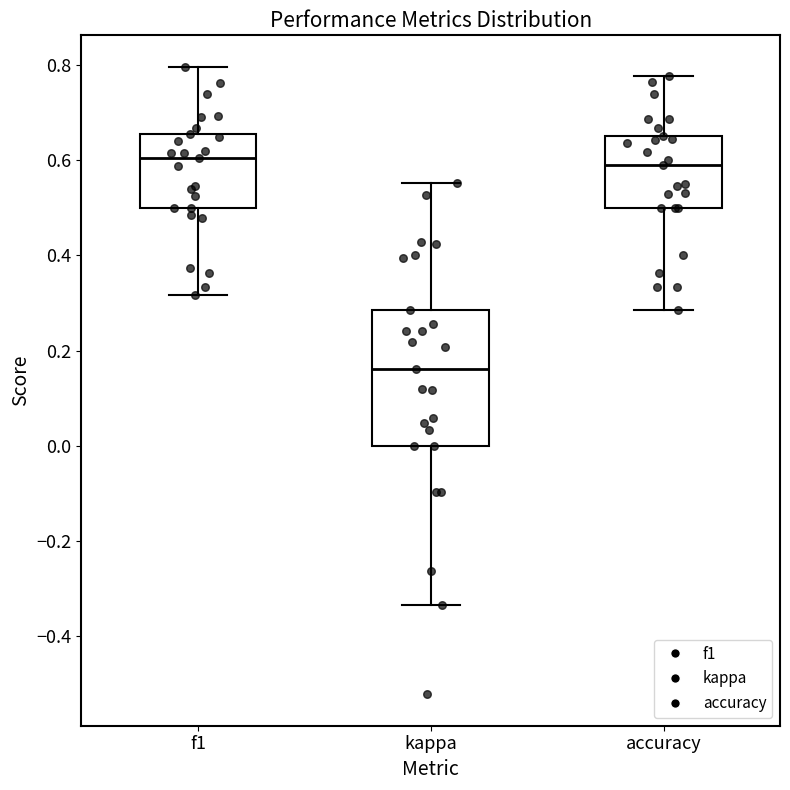

Which box's median line is the lowest?

kappa